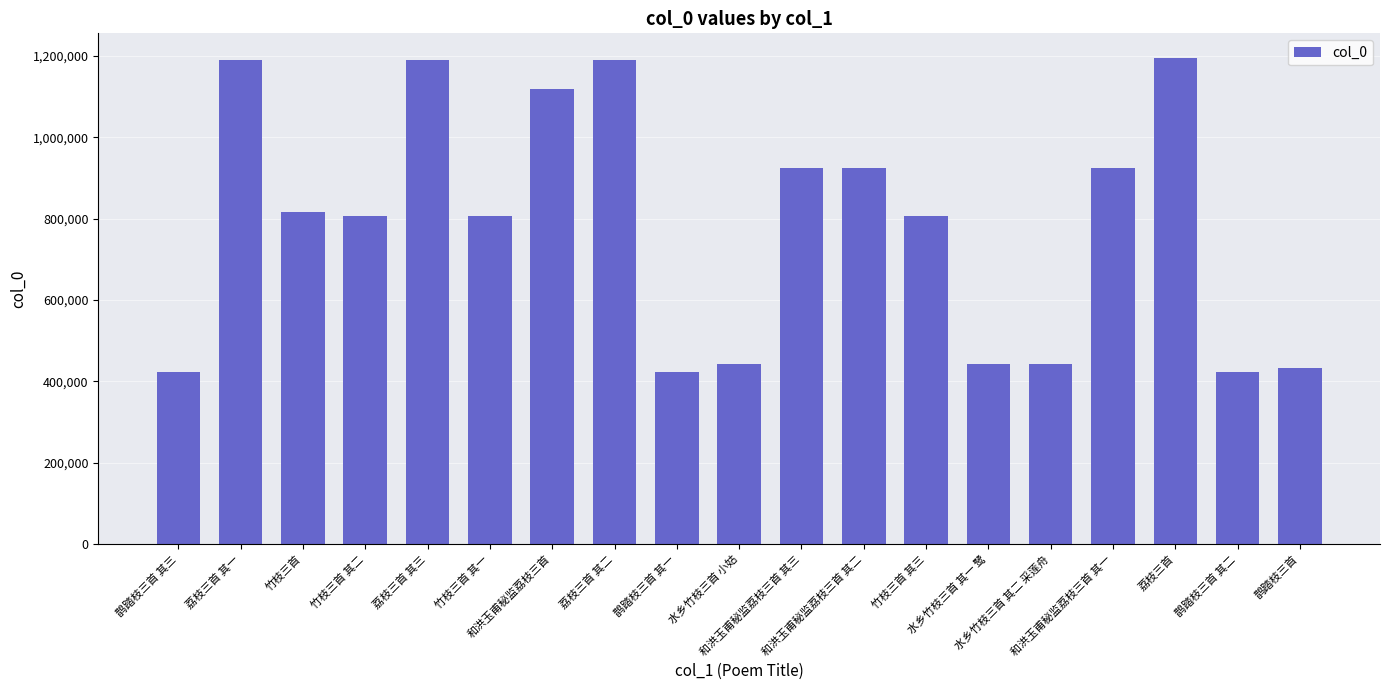

What is the greatest value displayed?

1195437